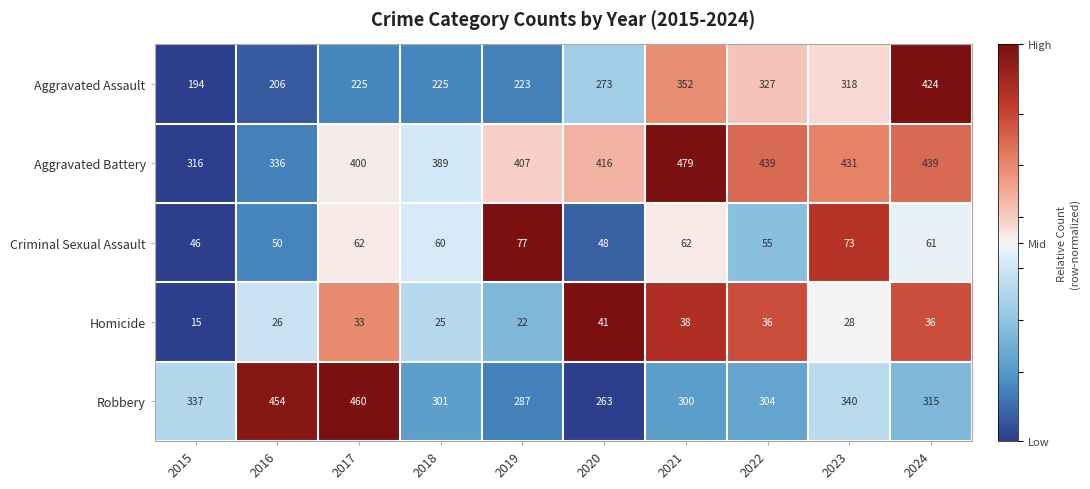

What is the sum of all Aggravated Battery values?

4052